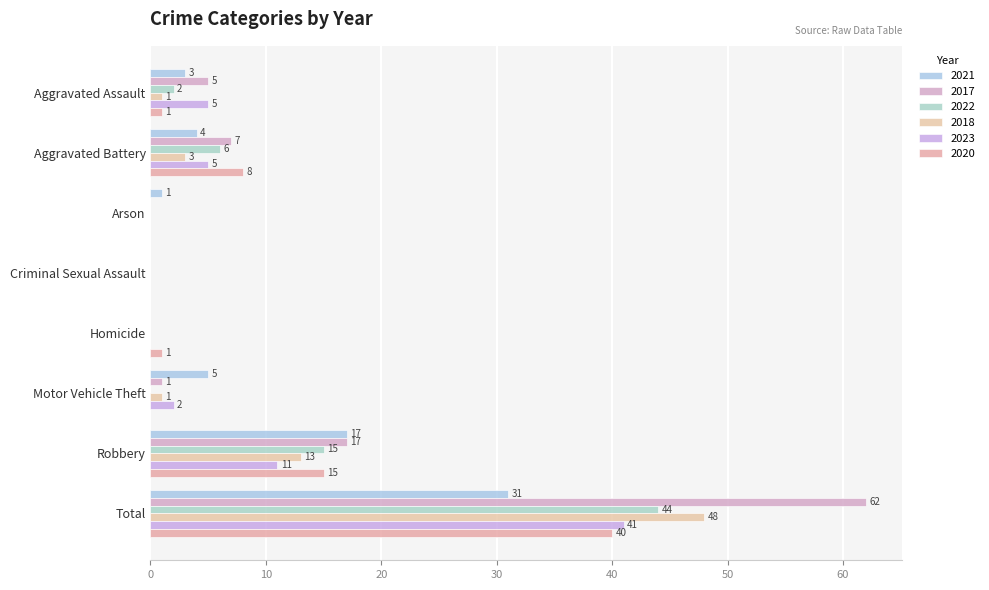

What is the difference between the 2020 values at Arson and Total?

40